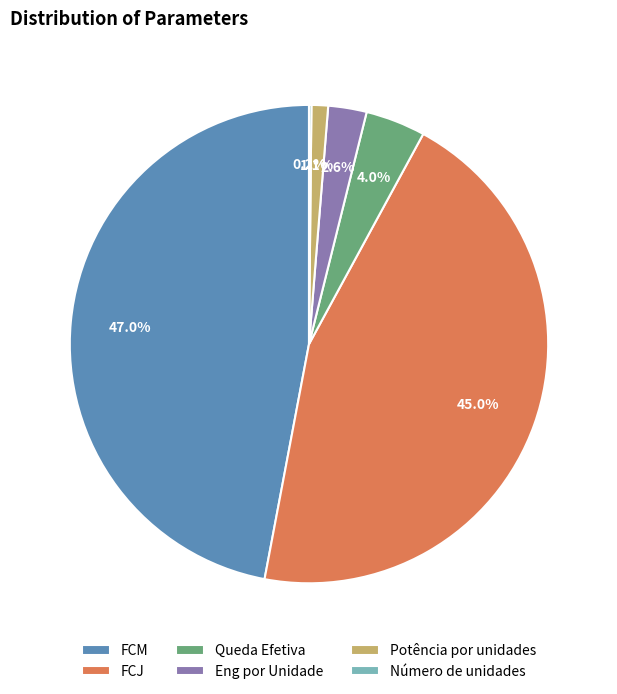

To the nearest percent, what portion does Eng por Unidade represent?

3%